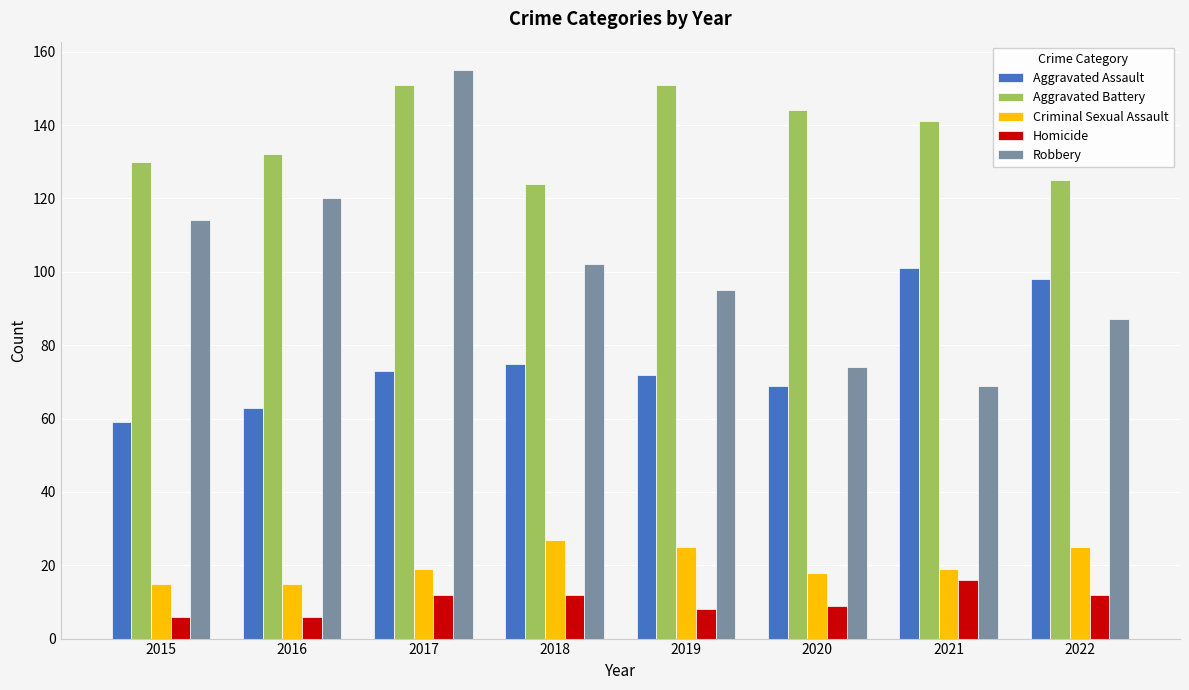

How many categories are shown in the chart?

8